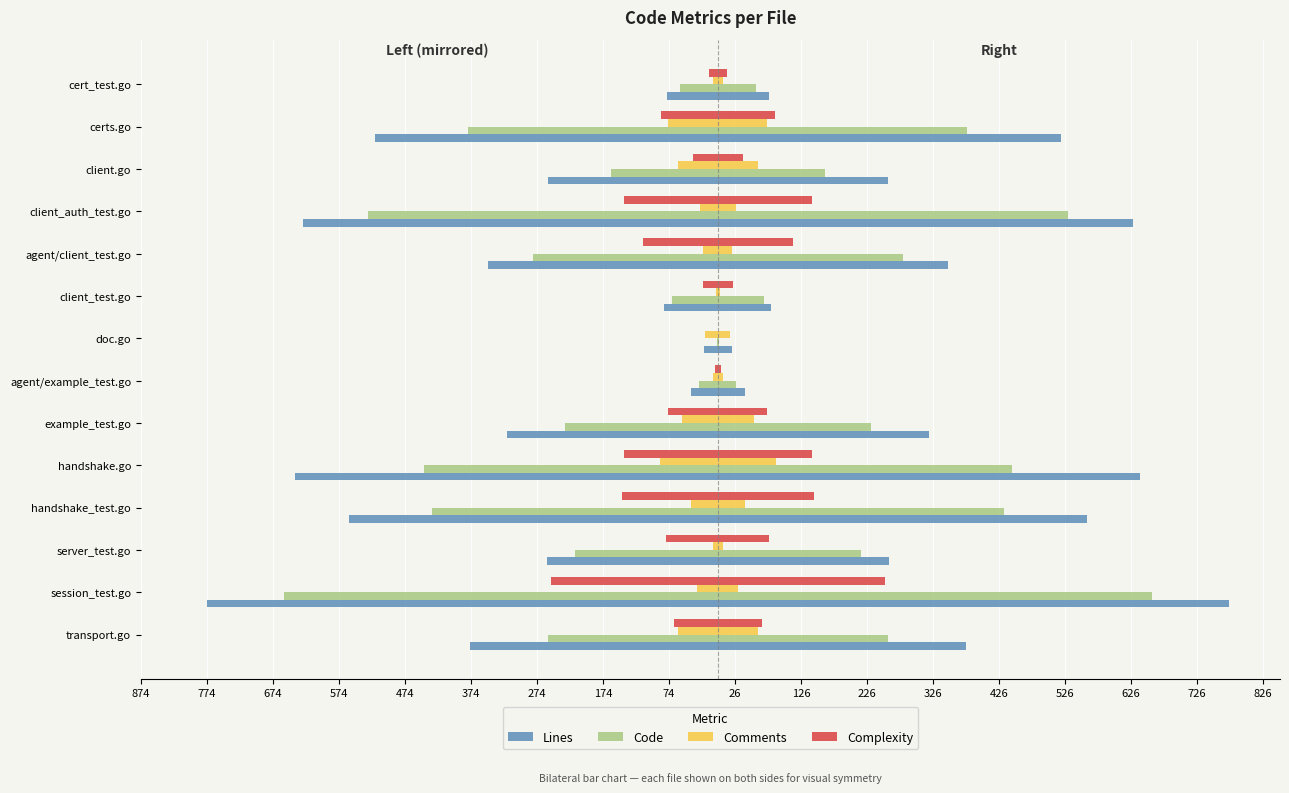

How many bars are there in each group?

4